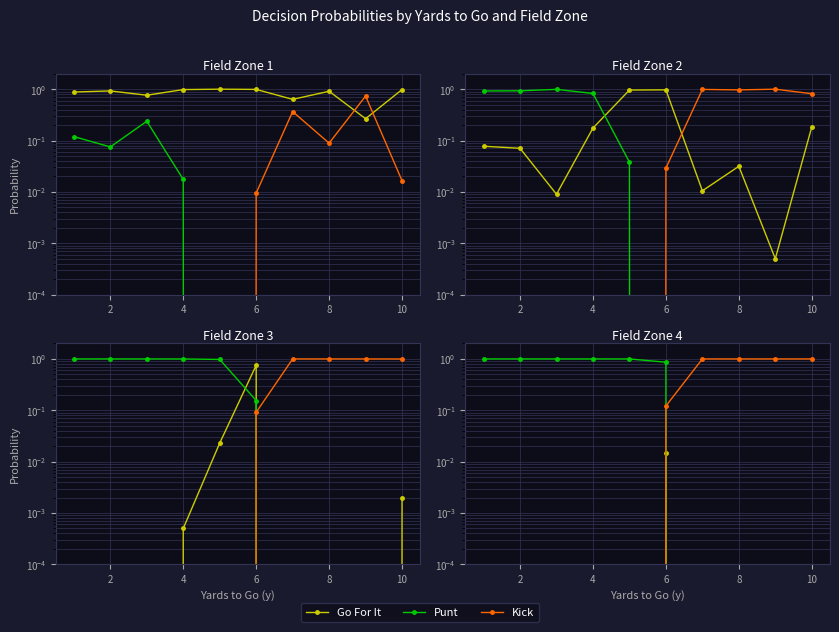

Which series has the largest range (max minus min)?

Punt